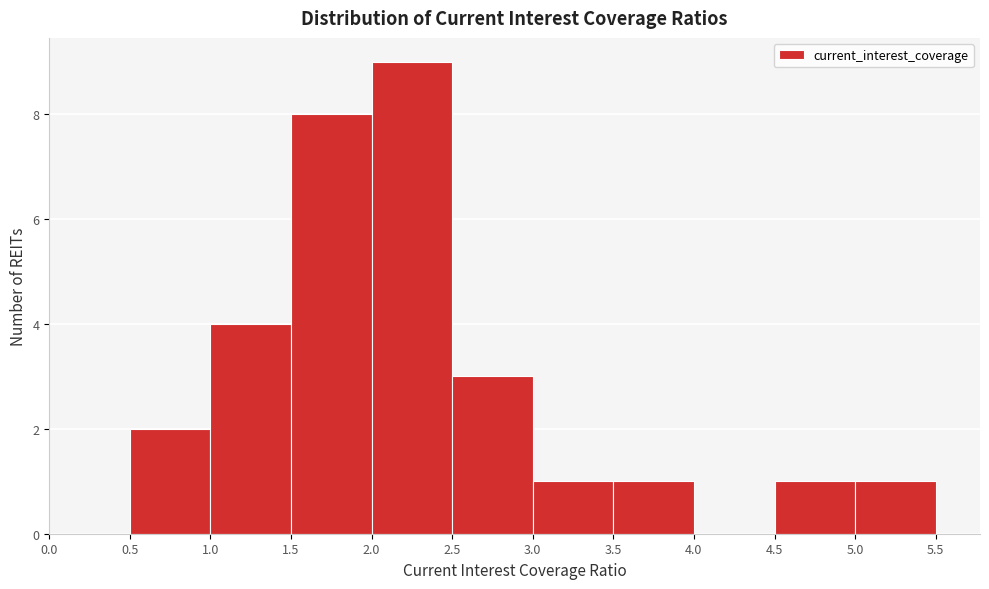

What is the height of the bar covering 3.0 to 3.5 on the x-axis? The values are not printed on the chart, so give them approximately, as read against the axis.

1